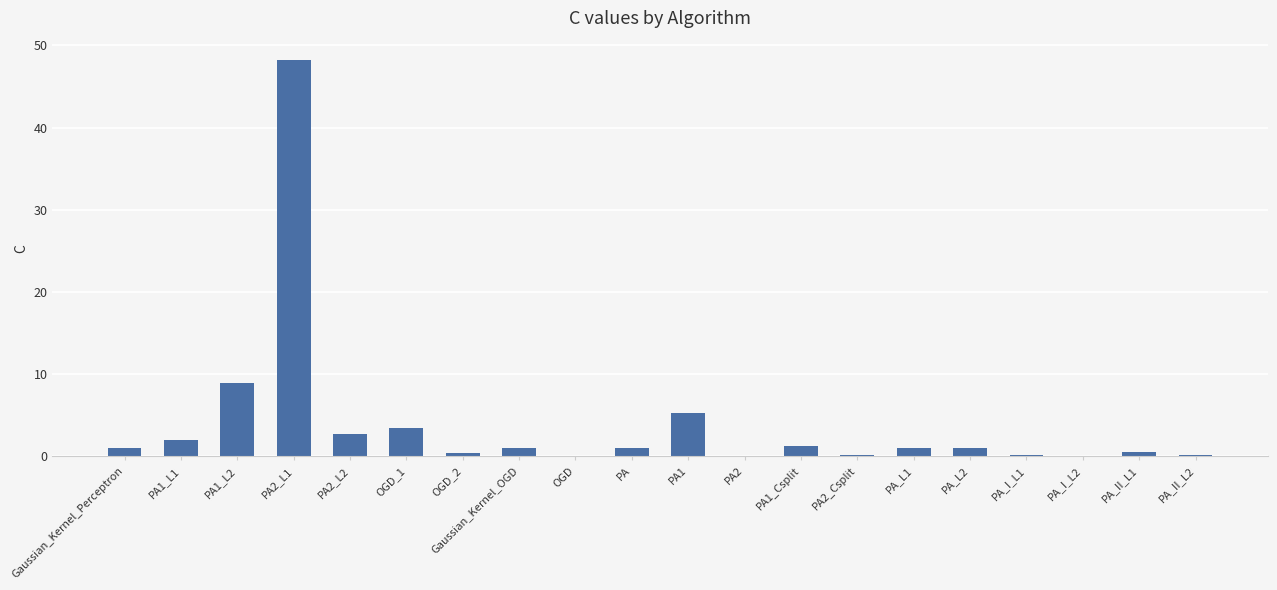

The chart shows a value of 0.4 at OGD_2. True or false?

True